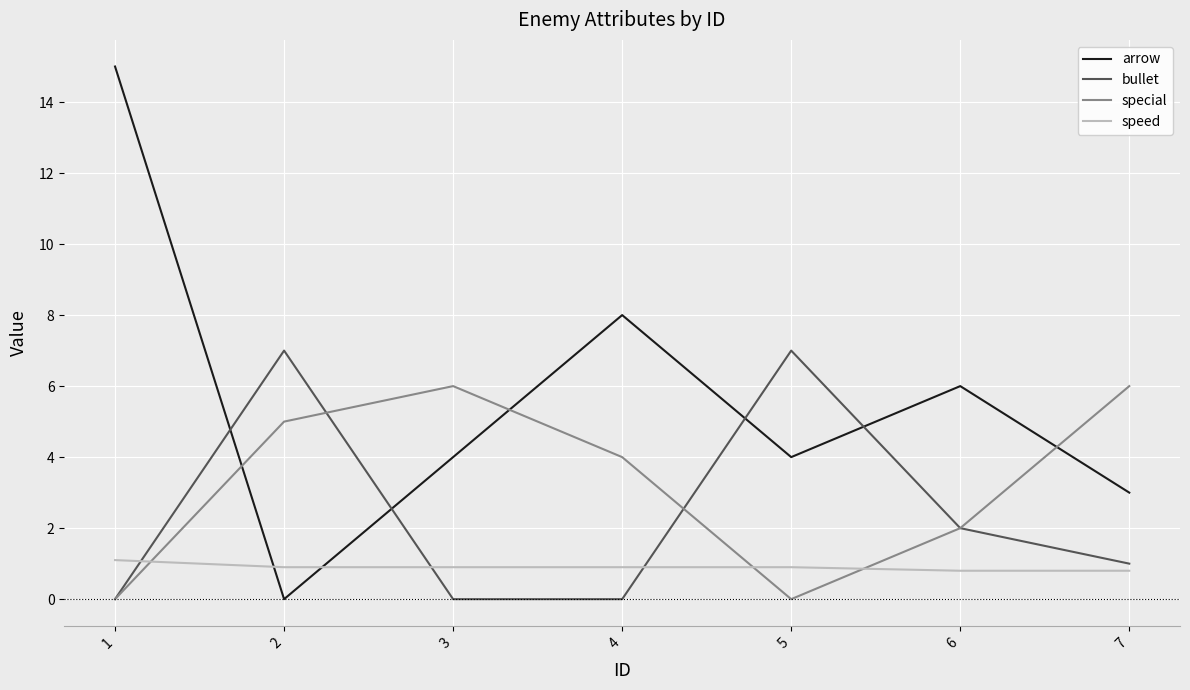

What is the difference between the highest and lowest values at 4?

8.0